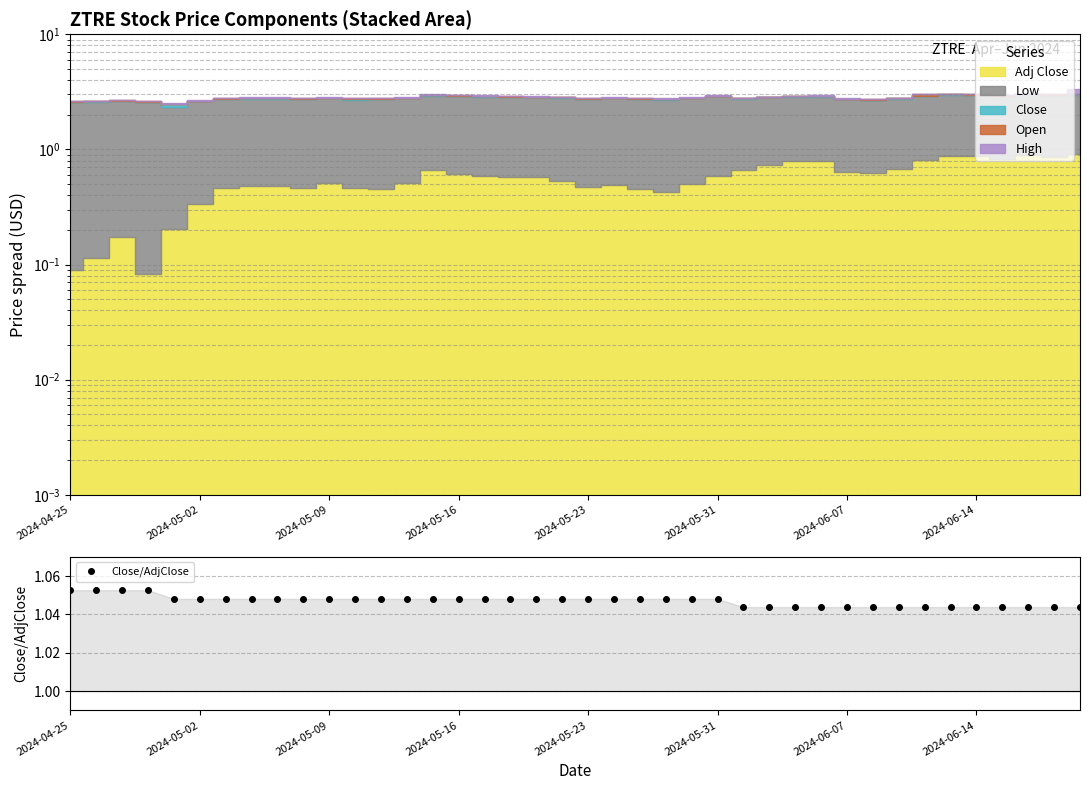

Count the Close/AdjClose values in the range 1 to 2.

40